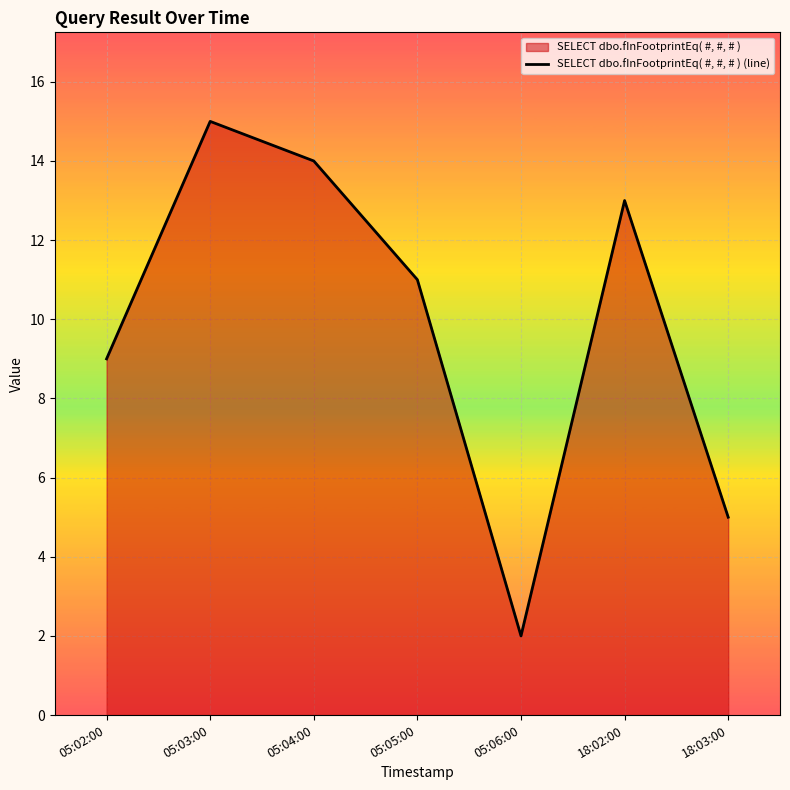

How many distinct data groups are displayed?

1